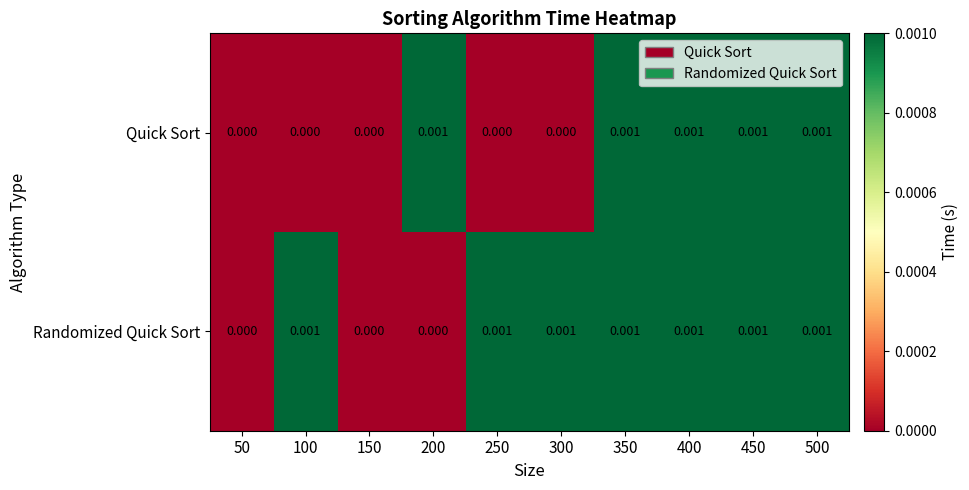

Rank the series by their average value, from highest to lowest.

Randomized Quick Sort, Quick Sort